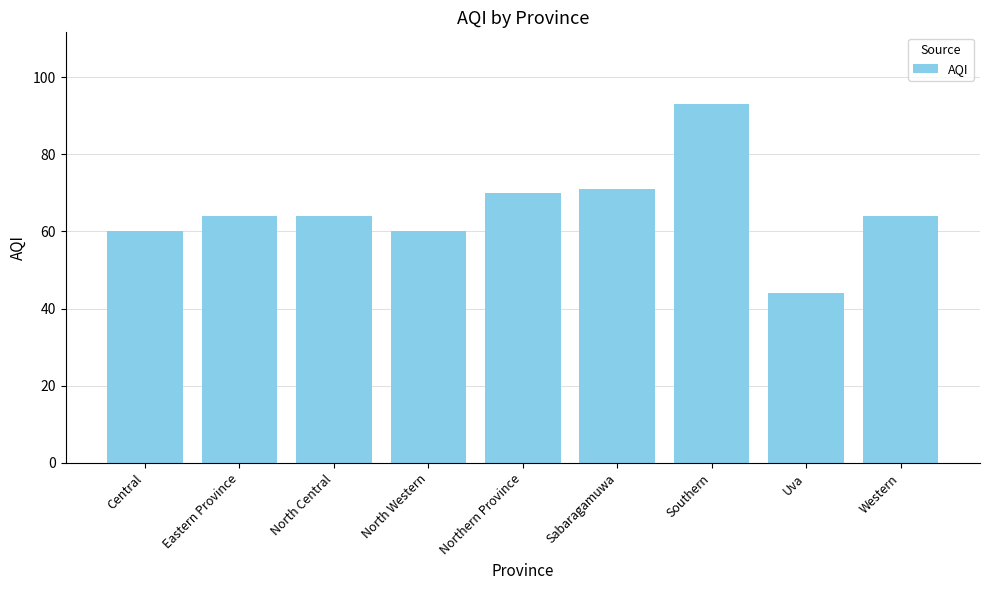

What is the difference between the values at Northern Province and North Central?

6